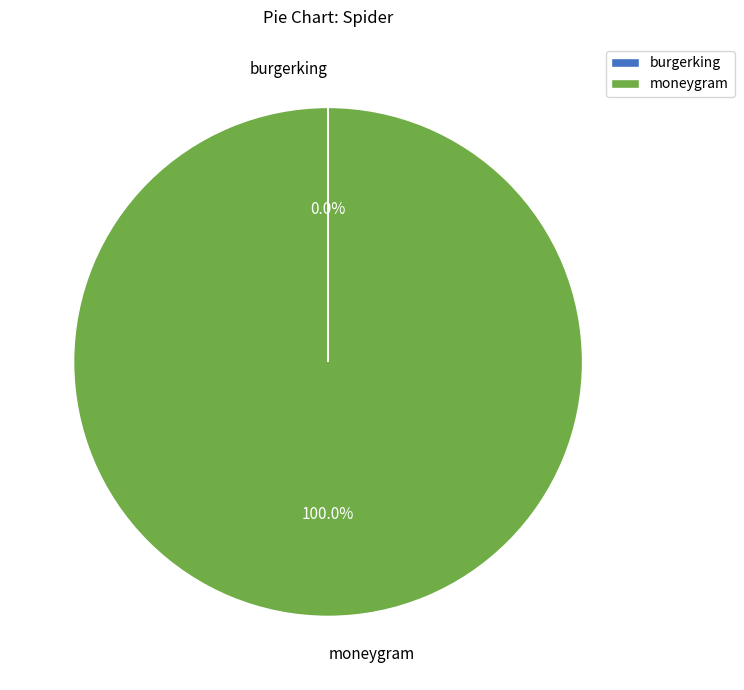

What is the largest slice in the pie chart?

moneygram